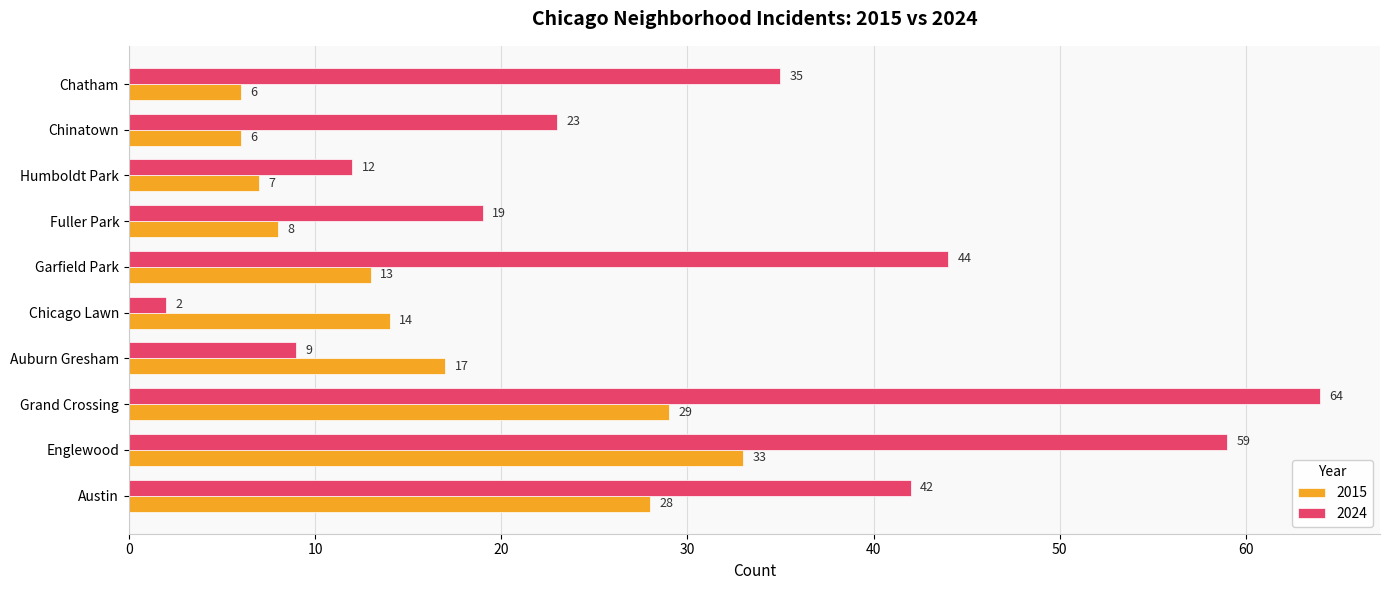

What is the sum of the 2024 values at Englewood and Chatham?

94